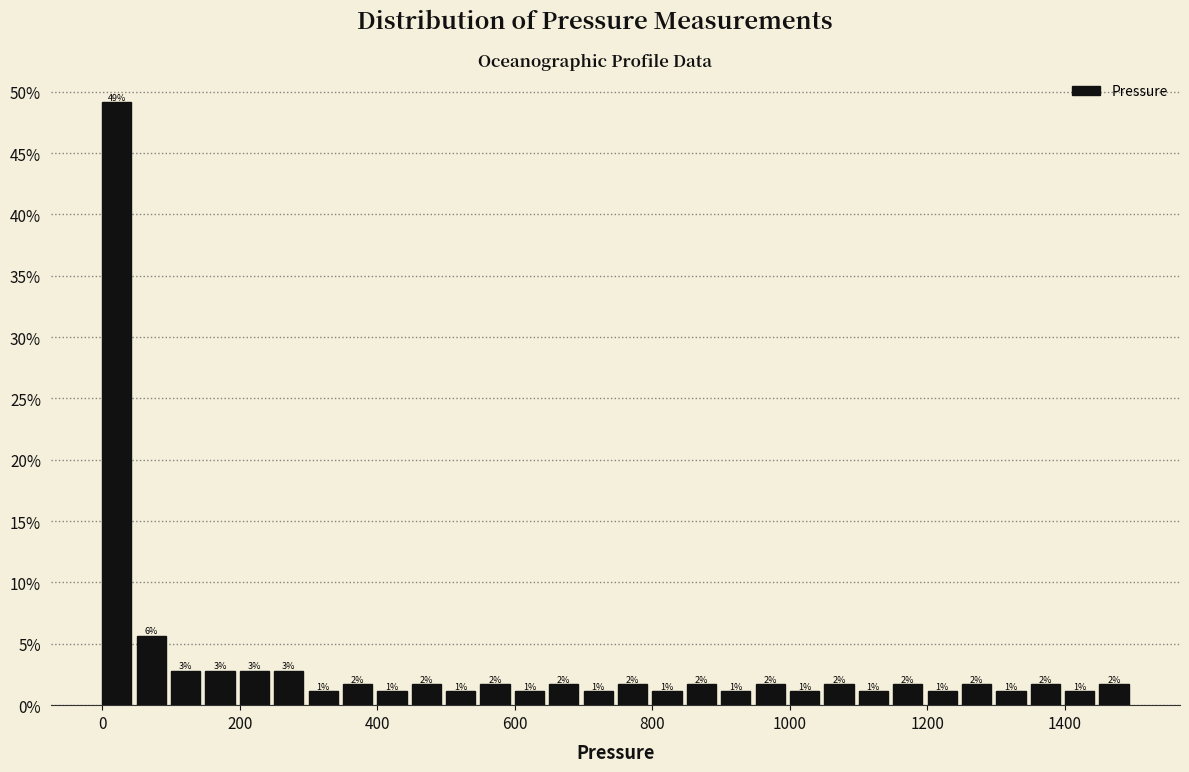

Around what value on the x-axis is the tallest bar? Give the approximate position of its centre, as read against the axis.

20